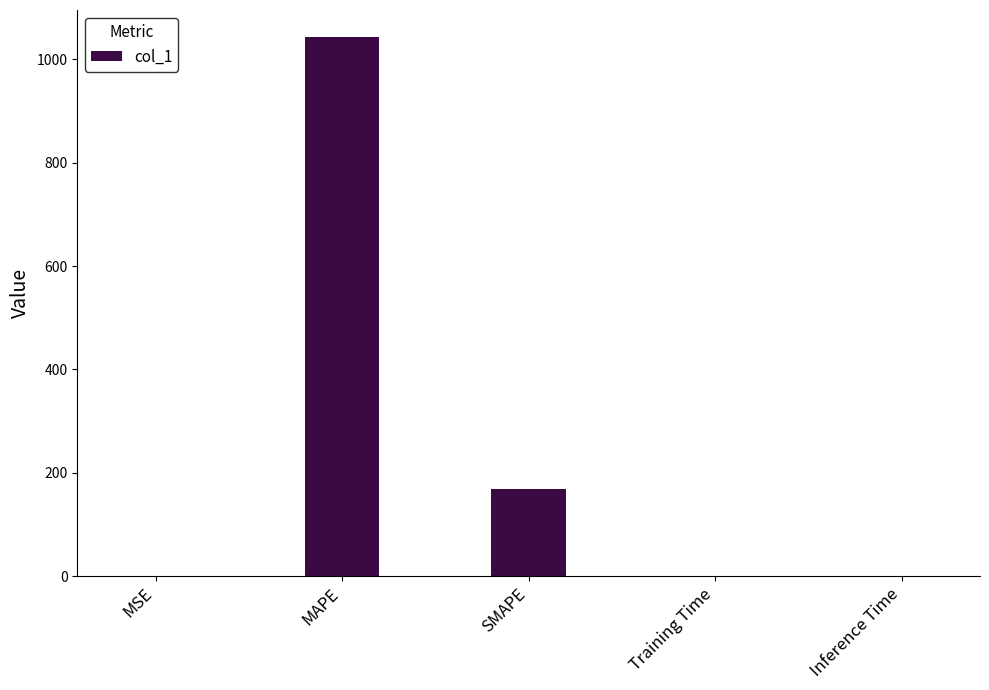

True or false: the data shows 0.0 at MSE.

True